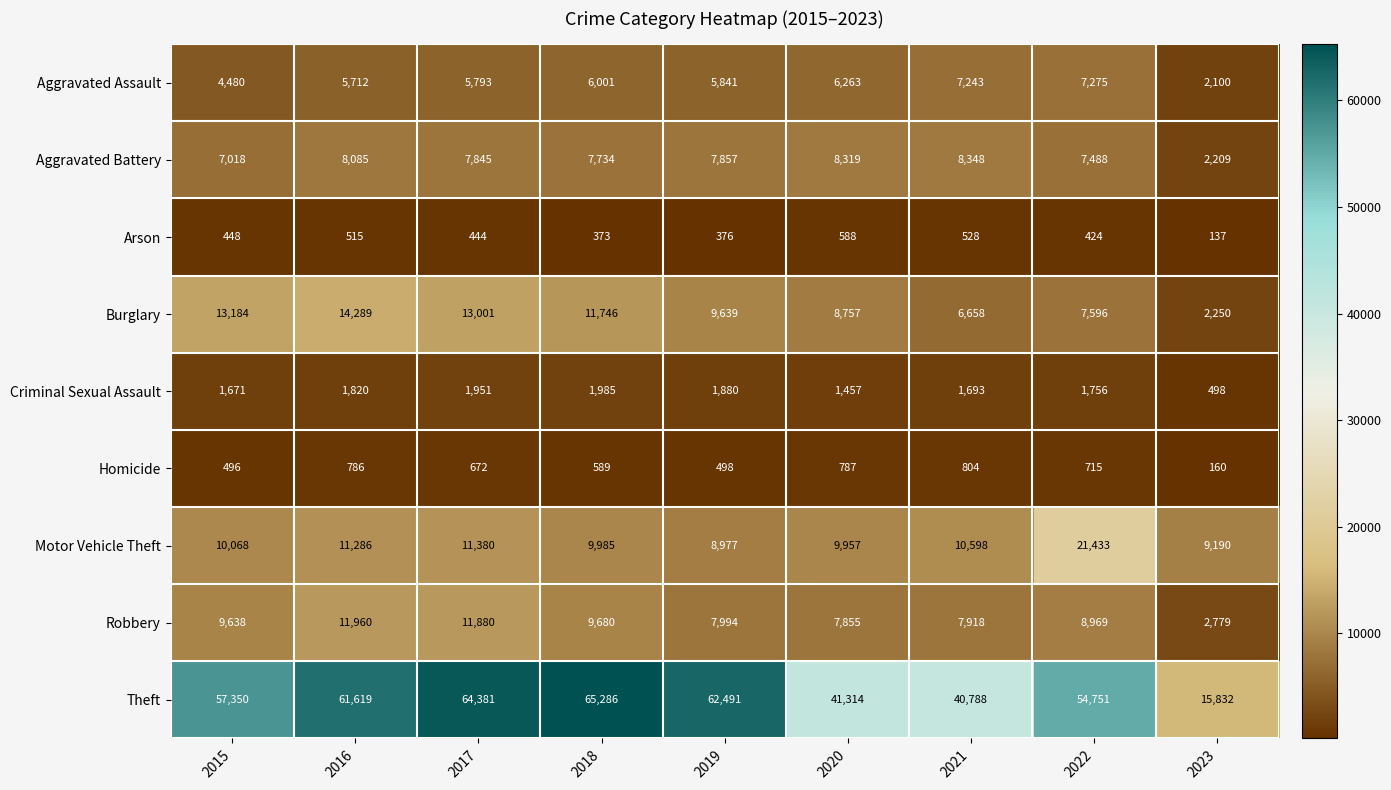

What is the spread (max minus min) of values at 2016?

61104